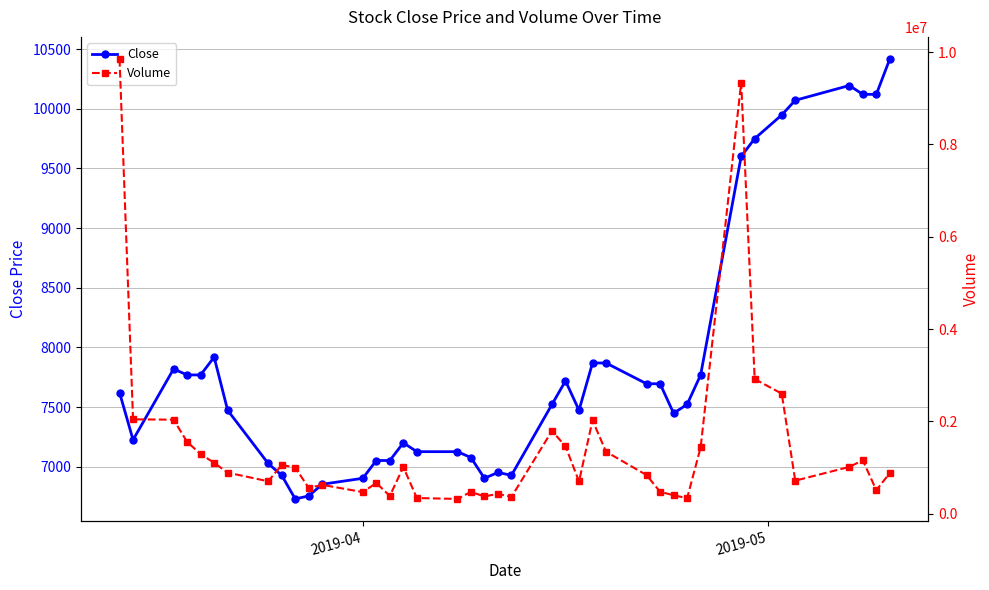

What is the maximum value for Close?

10418